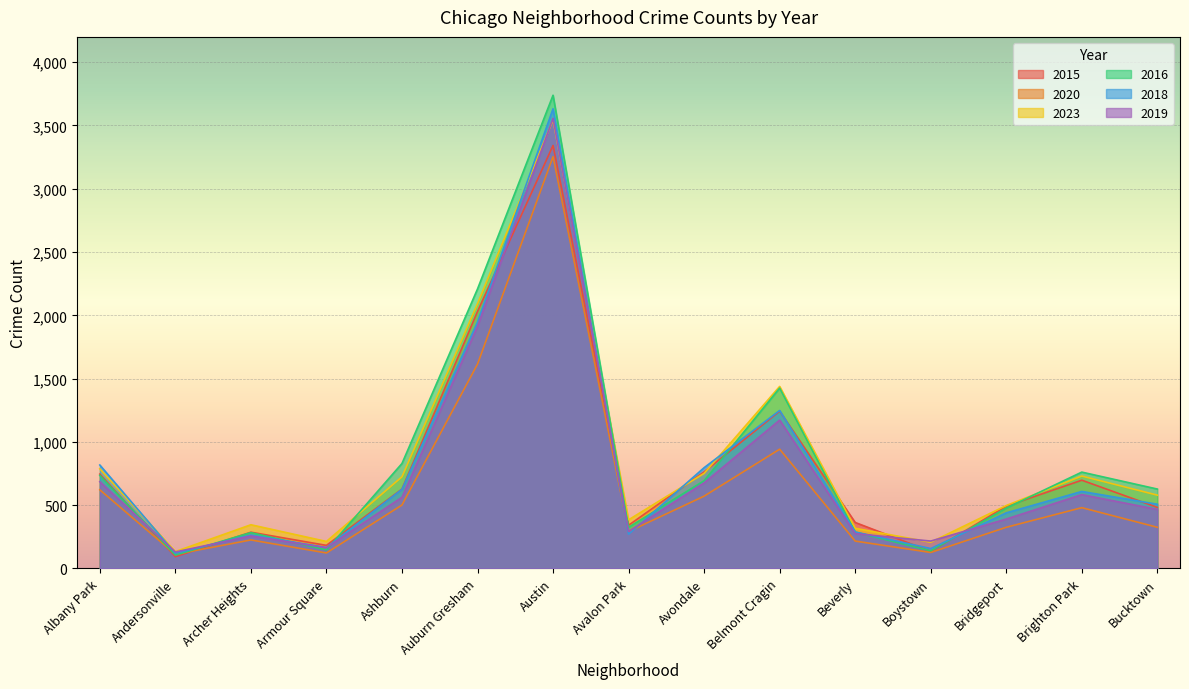

Reading left to right, what are all the values shown in this chart?

2015: 745	93	286	182	627	2030	3342	341	763	1243	363	134	492	697	482
2020: 621	111	225	122	501	1614	3254	291	571	942	216	126	325	480	325
2023: 787	133	345	213	724	2092	3544	384	751	1438	317	207	497	730	579
2016: 735	105	283	146	829	2208	3739	325	693	1425	287	139	477	761	627
2018: 817	119	264	165	625	1947	3632	271	796	1248	288	157	439	608	507
2019: 685	130	256	164	562	1912	3556	292	676	1172	275	216	390	583	466